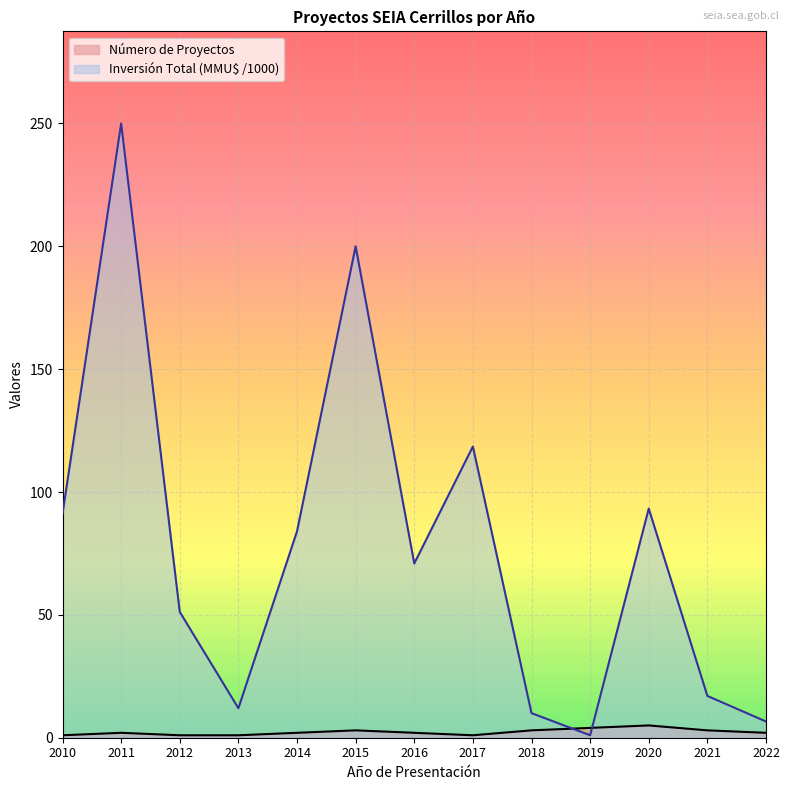

Which series has the largest total across all categories?

Inversión Total (MMU$)